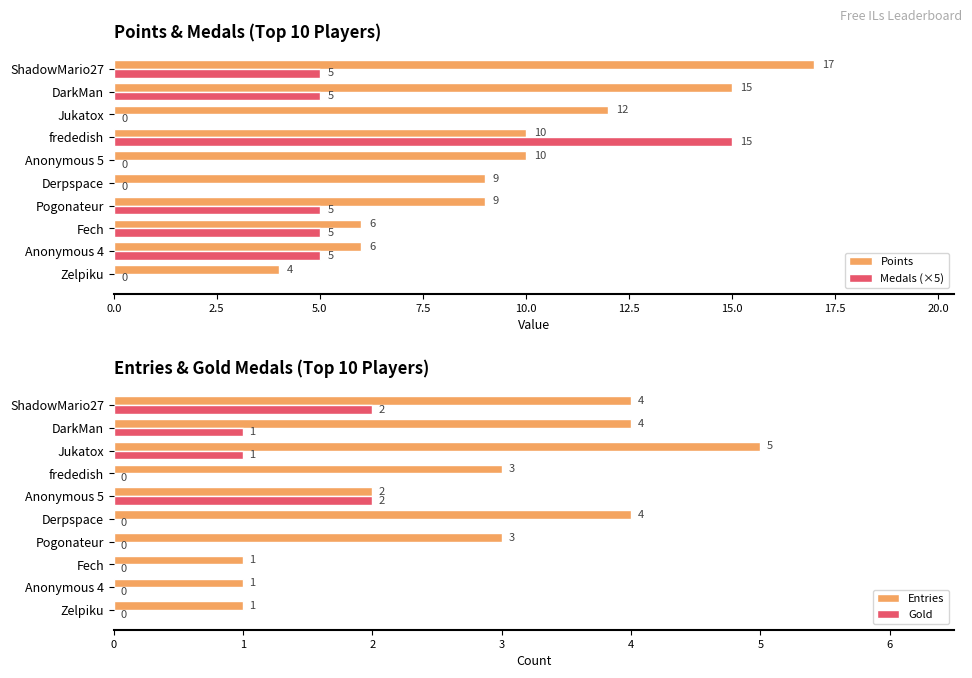

The value of Medals (×5) at Fech is 5. True or false?

True